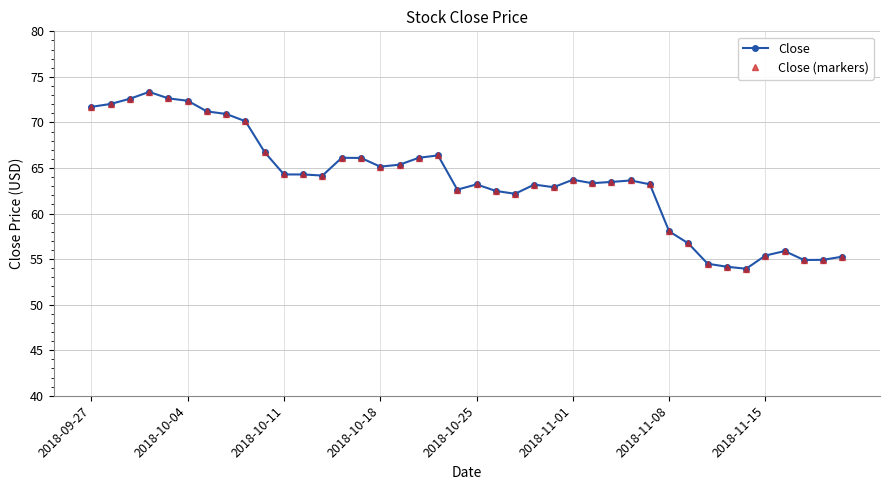

Reading left to right, extract all data points from this chart.

Close: 71.7	72.0	72.6	73.3	72.6	72.4	71.2	70.9	70.1	66.7	64.3	64.3	64.2	66.1	66.1	65.2	65.4	66.1	66.4	62.6	63.2	62.5	62.2	63.2	62.9	63.7	63.3	63.5	63.6	63.2	58.0	56.7	54.5	54.2	53.9	55.4	55.9	54.9	54.9	55.3
Close (markers): 71.7	72.0	72.6	73.3	72.6	72.4	71.2	70.9	70.1	66.7	64.3	64.3	64.2	66.1	66.1	65.2	65.4	66.1	66.4	62.6	63.2	62.5	62.2	63.2	62.9	63.7	63.3	63.5	63.6	63.2	58.0	56.7	54.5	54.2	53.9	55.4	55.9	54.9	54.9	55.3